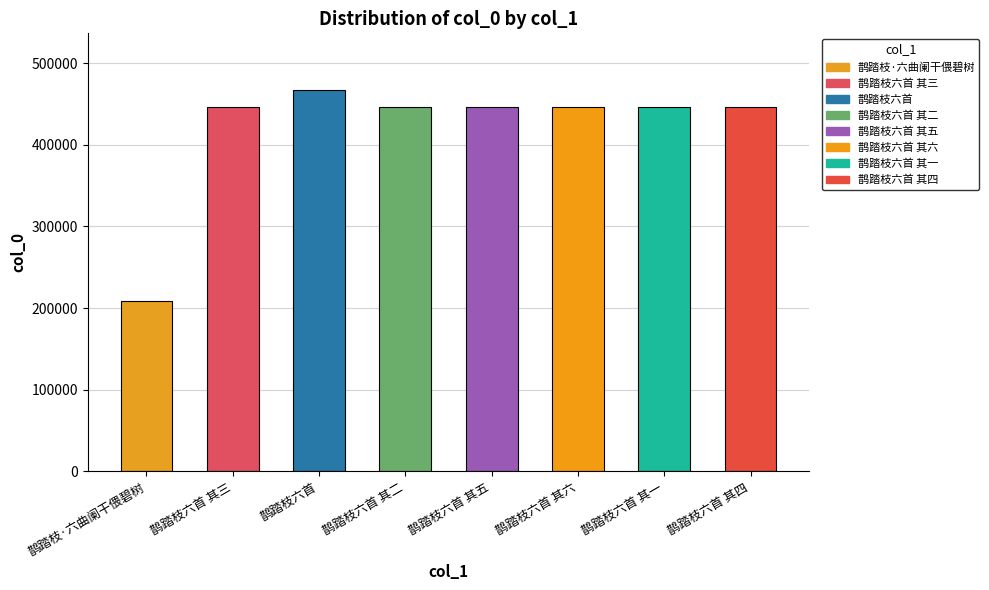

Is it true that the value at 鹊踏枝六首 其五 is 446128?

True